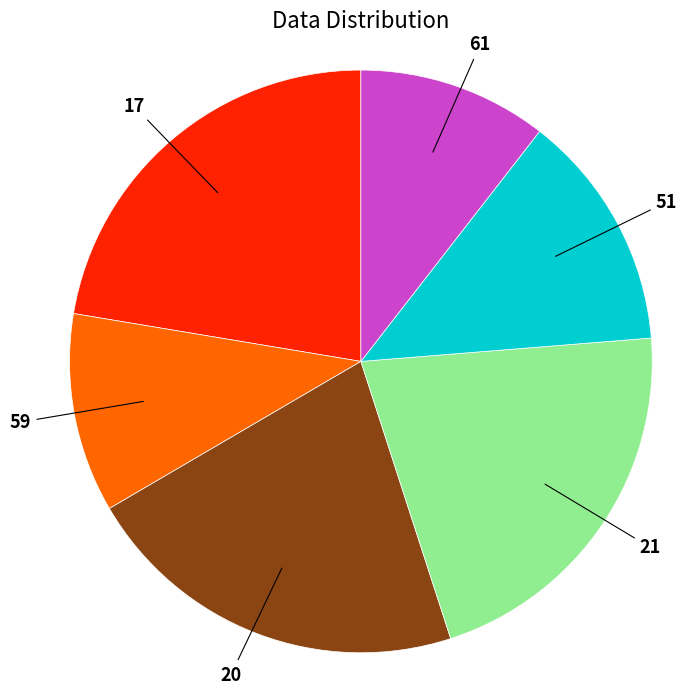

Combined, do 59 and 61 account for over 50%?

No